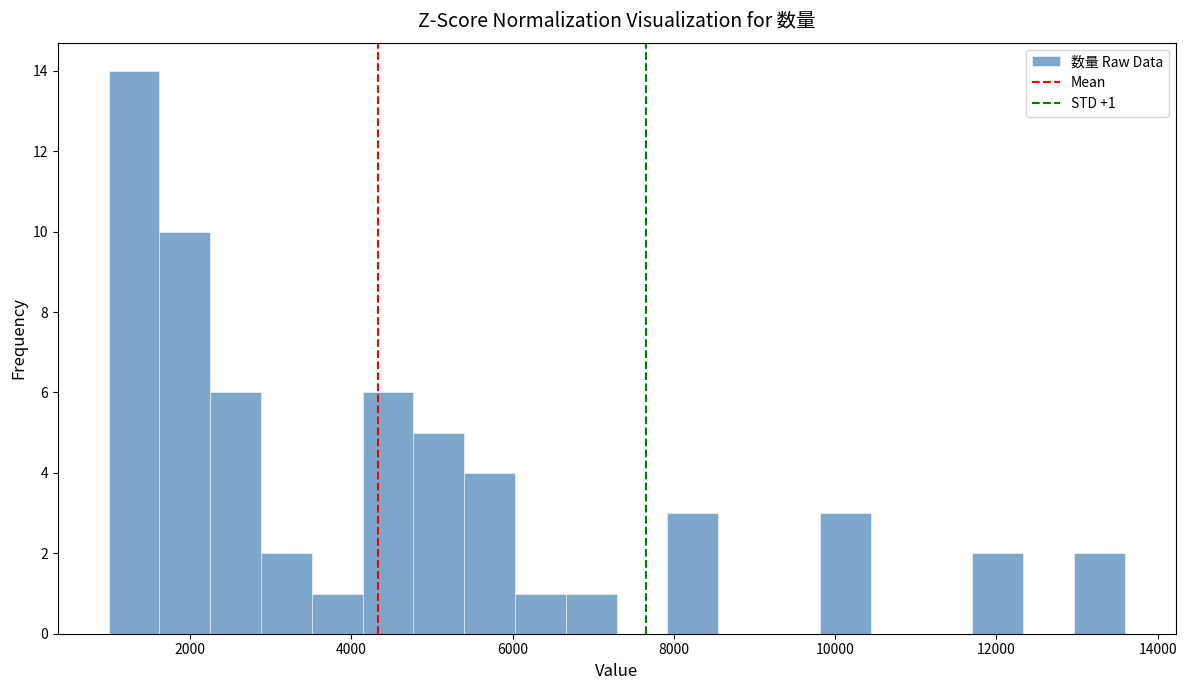

Read against the x-axis, roughly where is the centre of the tallest bar?

1400